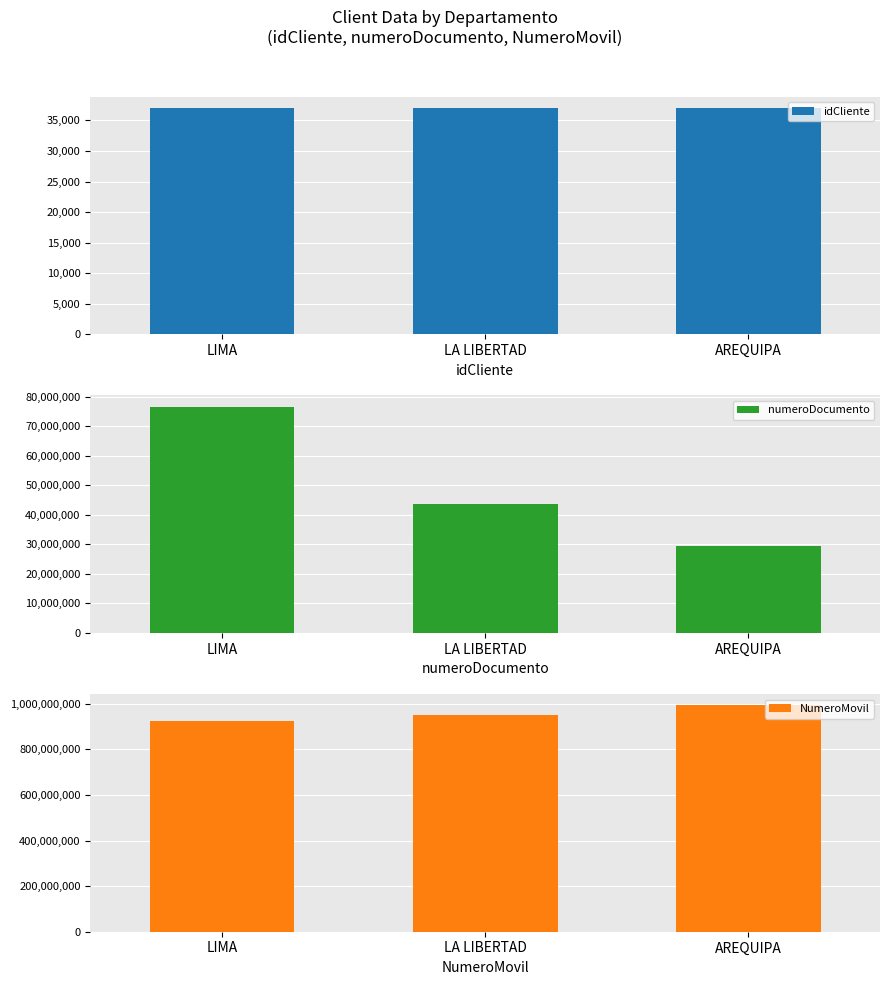

Reading left to right, transcribe all the data shown in this chart.

idCliente: 37049	37052	37053
numeroDocumento: 76582158	43551010	29411185
NumeroMovil: 922669723	950149020	992745743